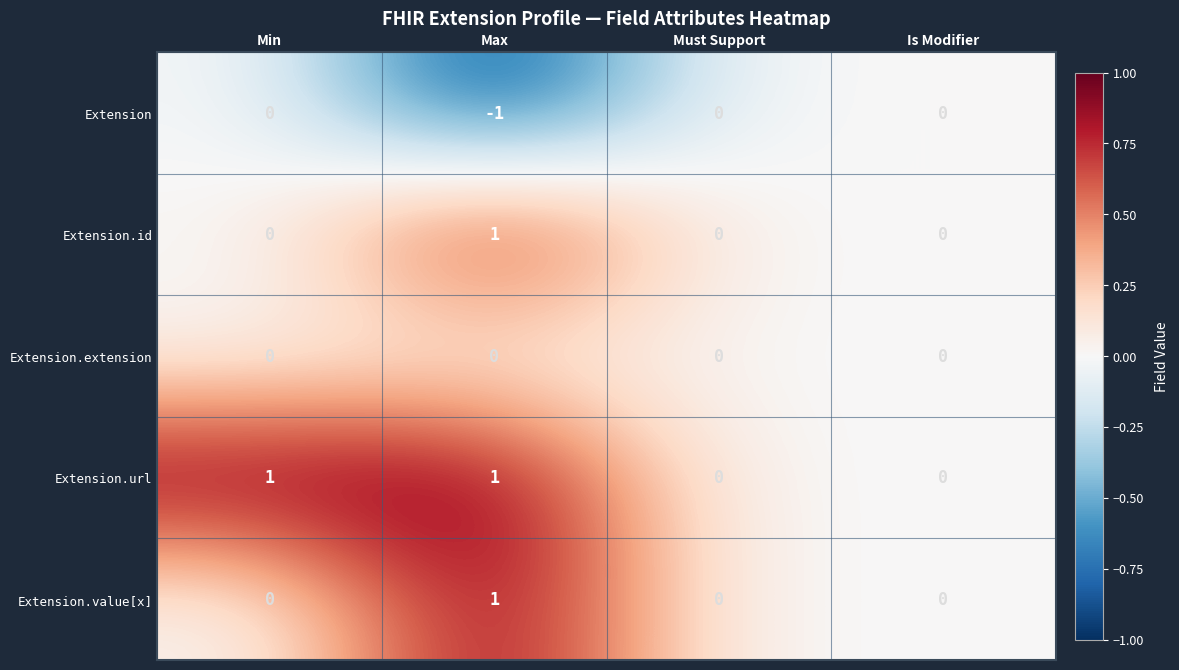

At which category is the sum across all series the highest?

Max